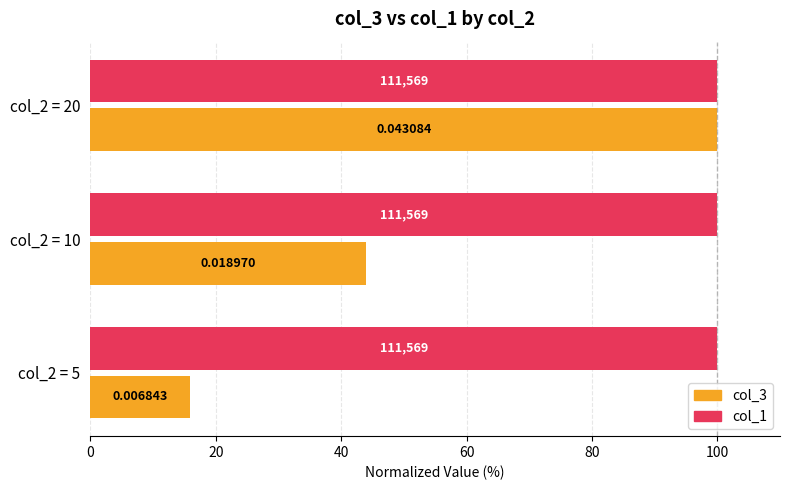

At which label does col_3 first exceed 44?

col_2 = 10